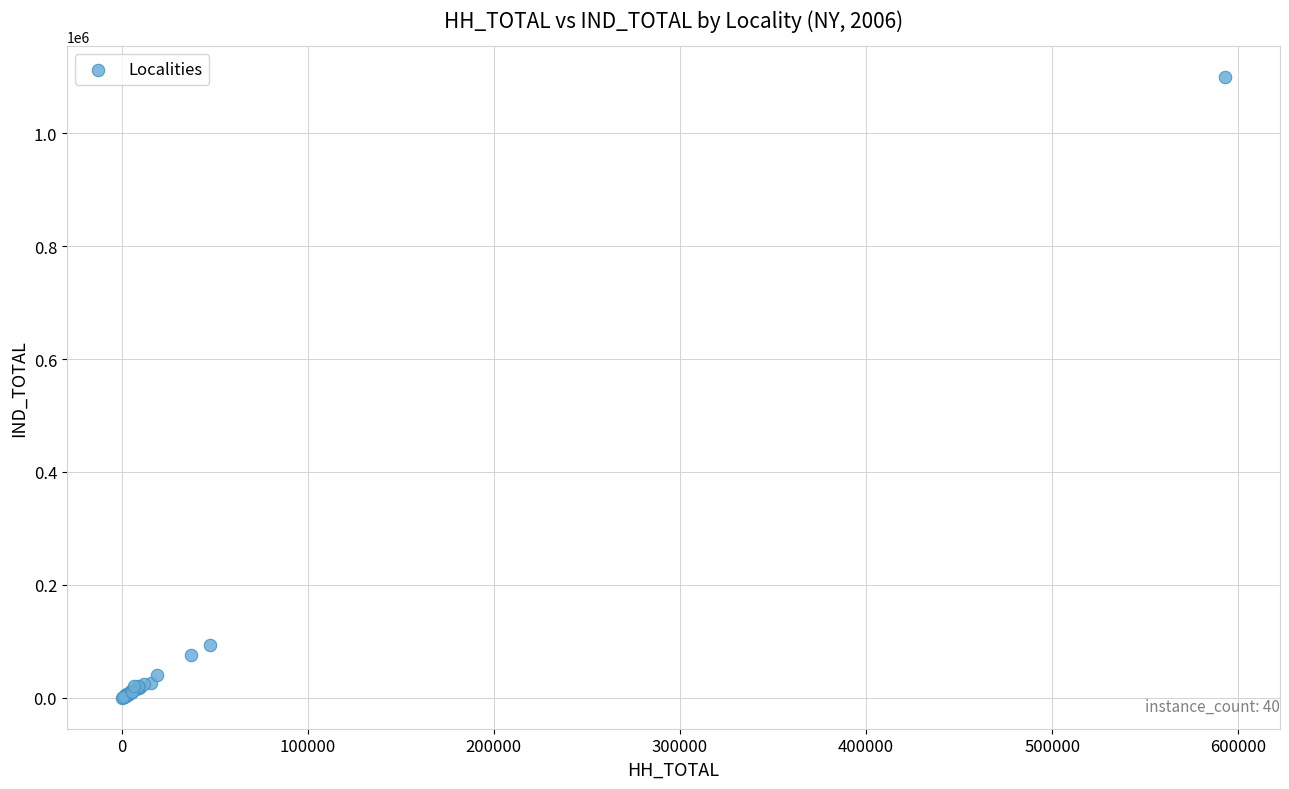

What Y value in the scatter plot is closest to 549805?

94242